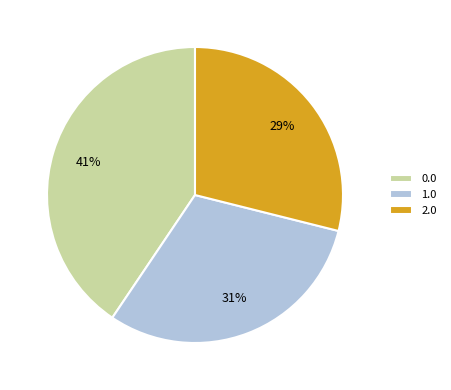

Is it true that 0.0 is 41% of the pie?

True